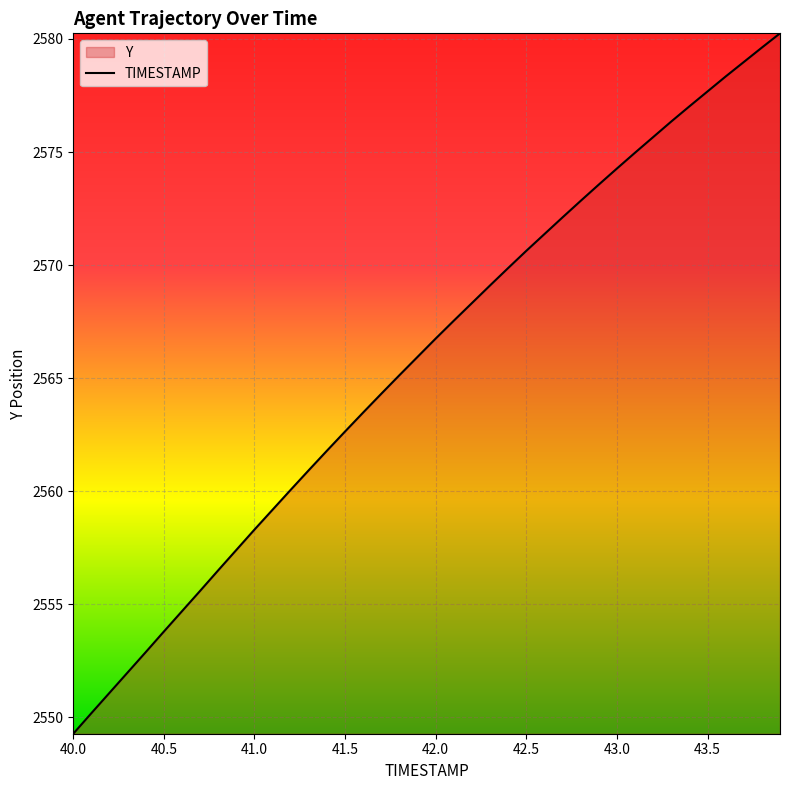

Between 42.5 and 43.0, which is larger?

43.0